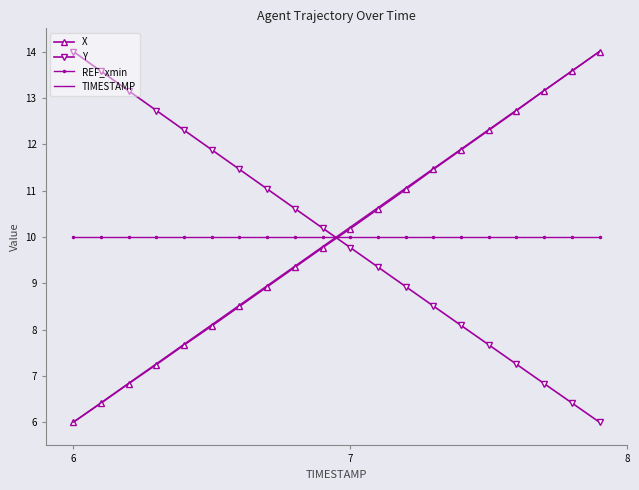

True or false: X and REF_xmin cross at least once.

True